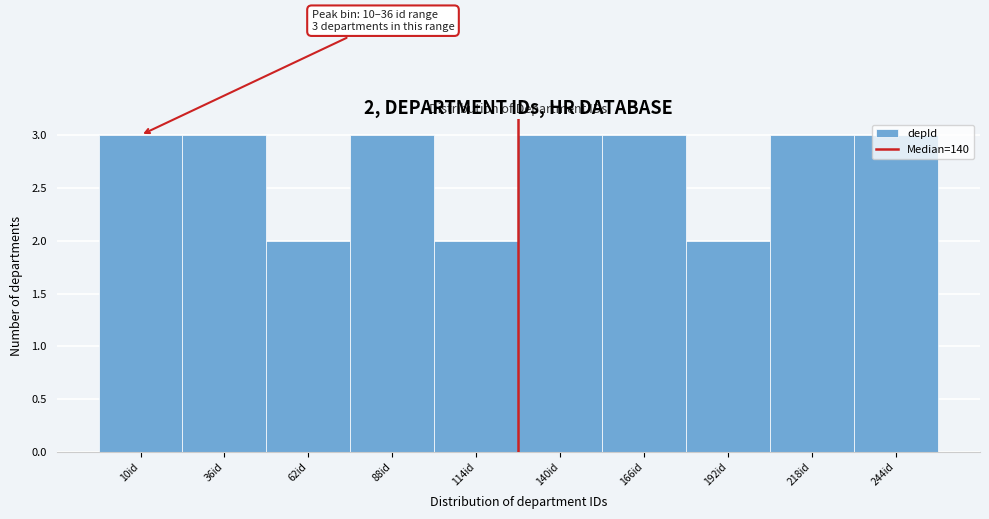

What is the maximum value shown in the chart?

3